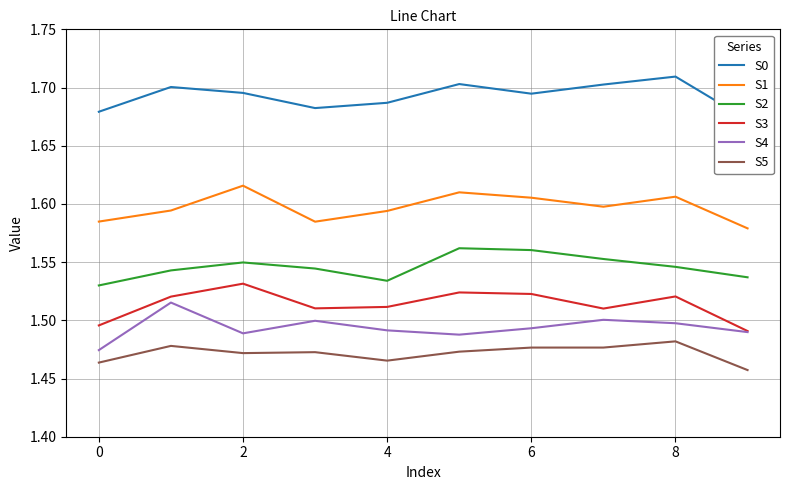

True or false: S5 and S1 intersect in this chart.

False